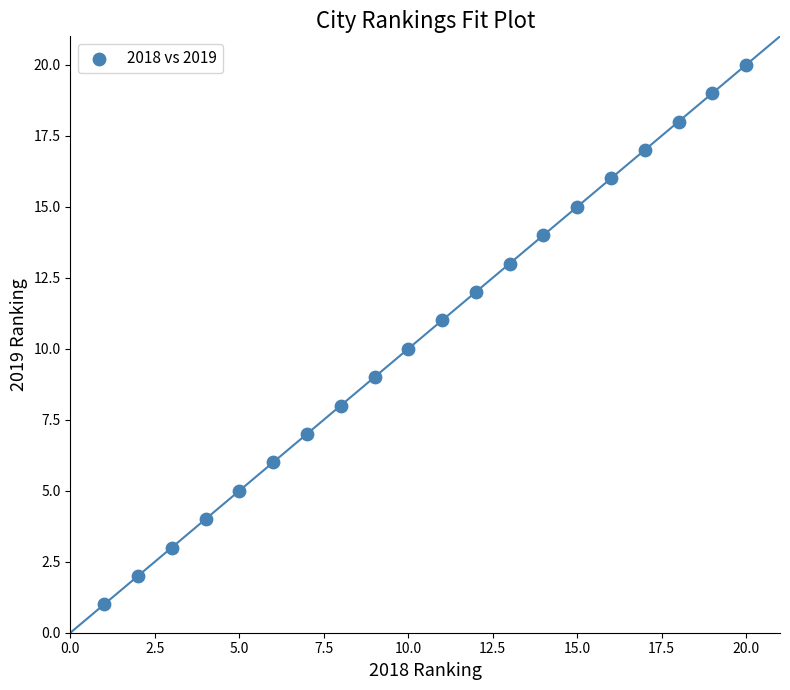

What is the range of X values (max minus min)?

19